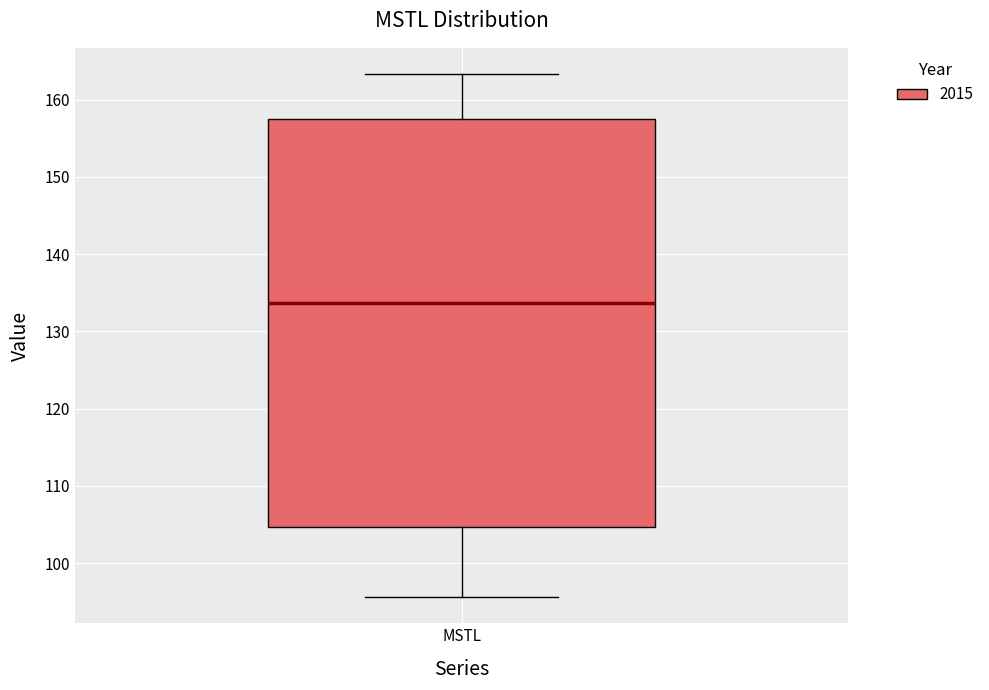

Read this box plot against the y-axis: the position of the median line, the range covered by the box, and the ends of both whiskers. The values are not printed on the chart, so give them approximately, as read against the axis.

median 134, box 105 to 157, whiskers 96 to 163